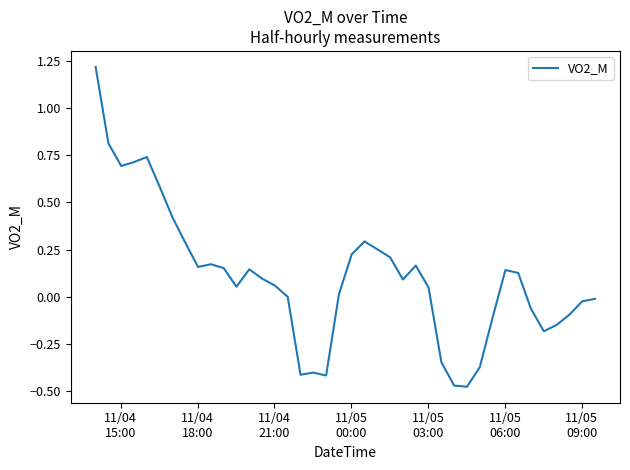

What is the greatest value displayed?

1.2